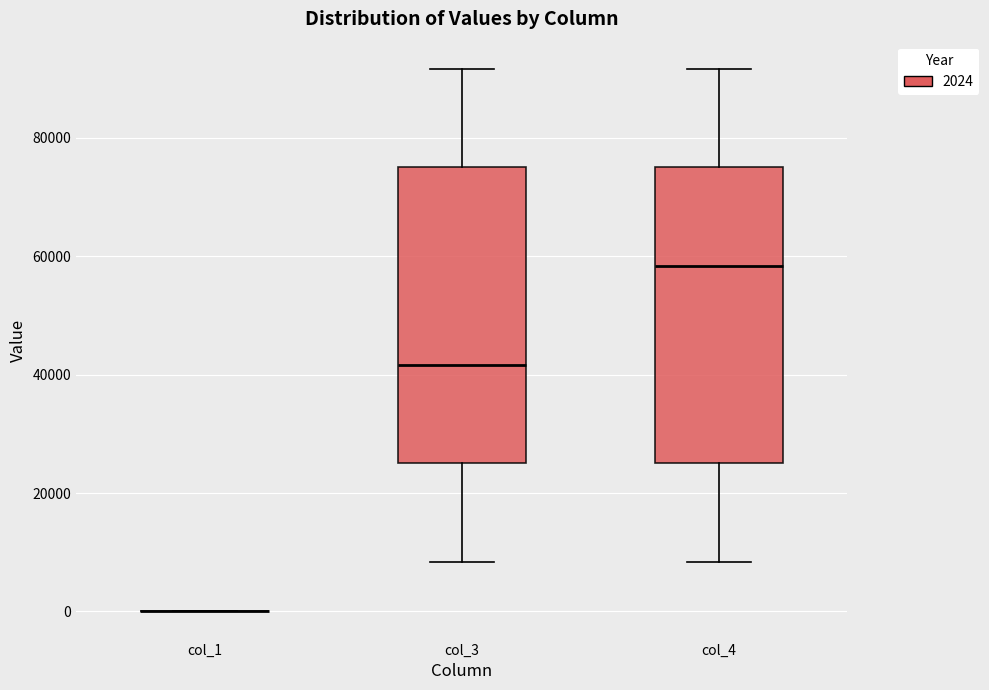

Reading left to right, transcribe this box plot: for each box, give where its median line is, the range the box spans, and where its two whiskers end, as read against the y-axis. The values are not printed on the chart, so give them approximately, as read against the axis.

col_1: box collapsed to a line at 0, whiskers 0 to 0
col_3: median 42000, box 26000 to 76000, whiskers 8000 to 92000
col_4: median 58000, box 26000 to 76000, whiskers 8000 to 92000